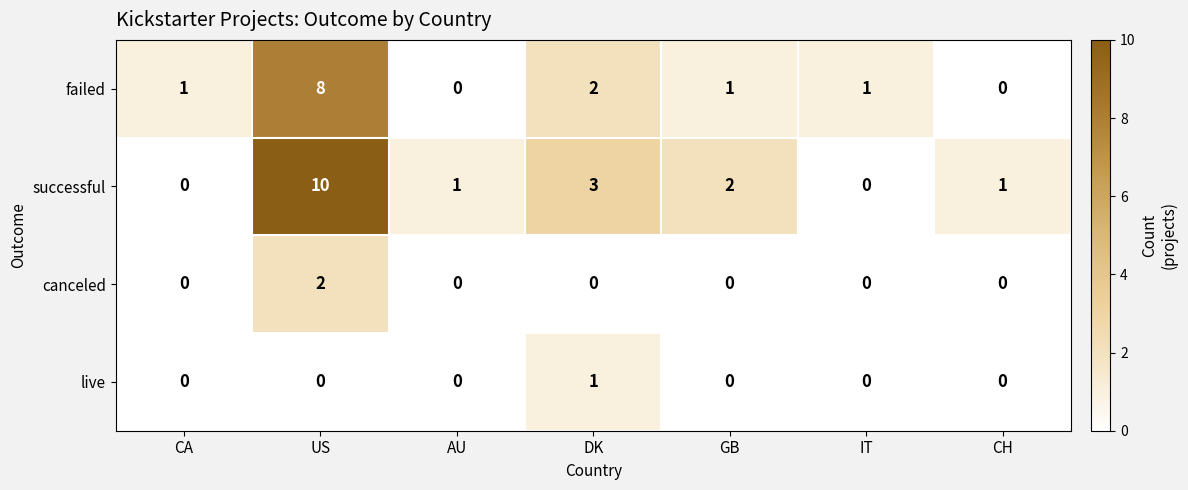

Which series has the widest spread of values?

successful